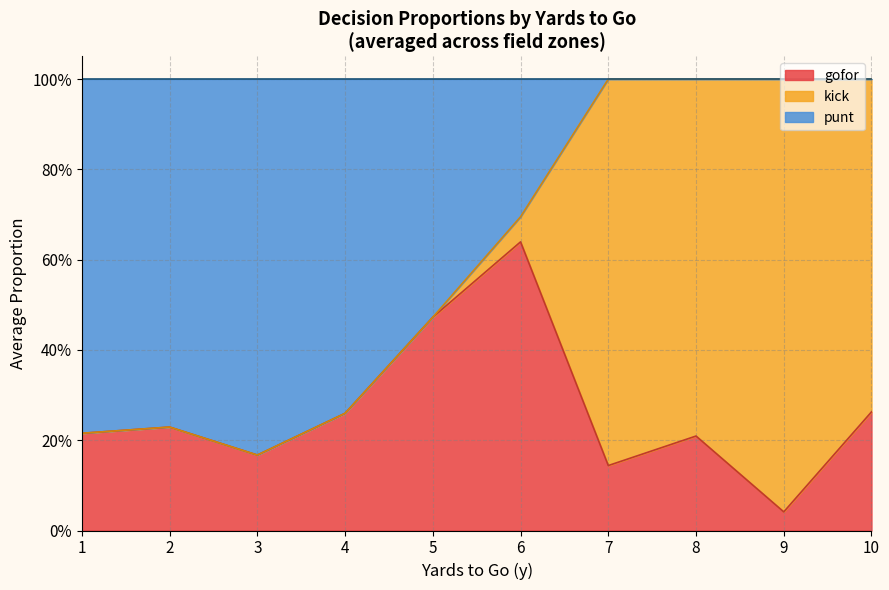

What are all the series names shown in the legend?

gofor, kick, punt